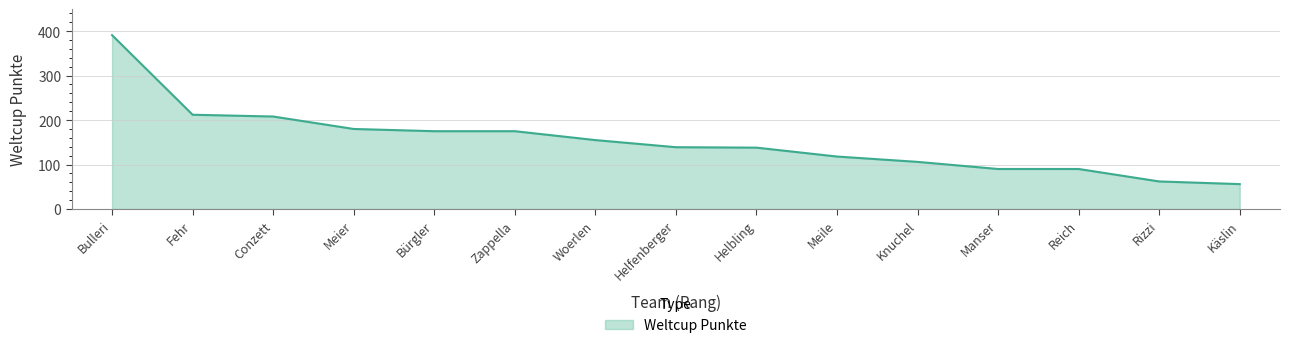

How many values are below 139?

7